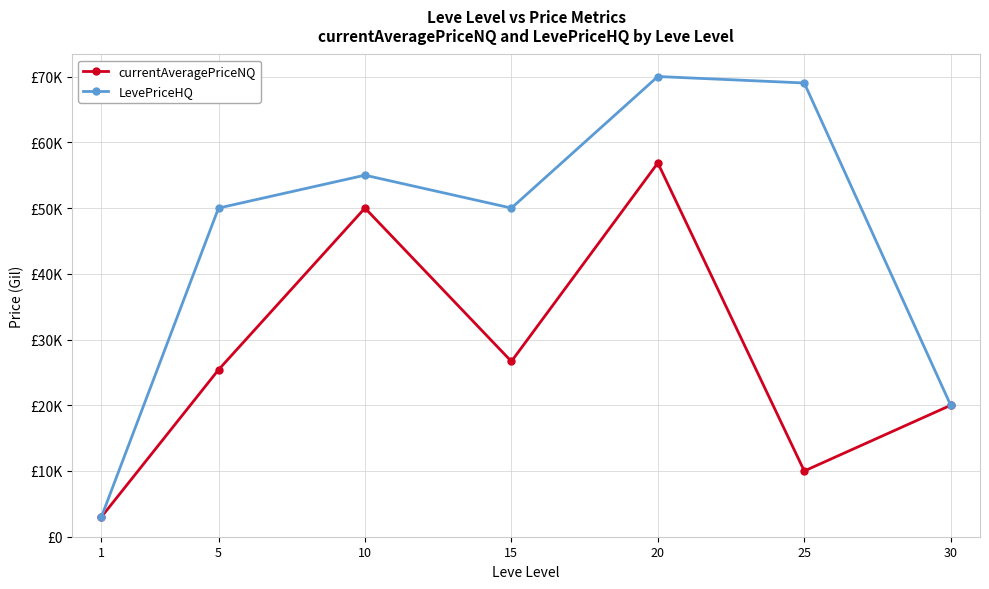

What is the value of the LevePriceHQ point at the 2nd from the left?

50000